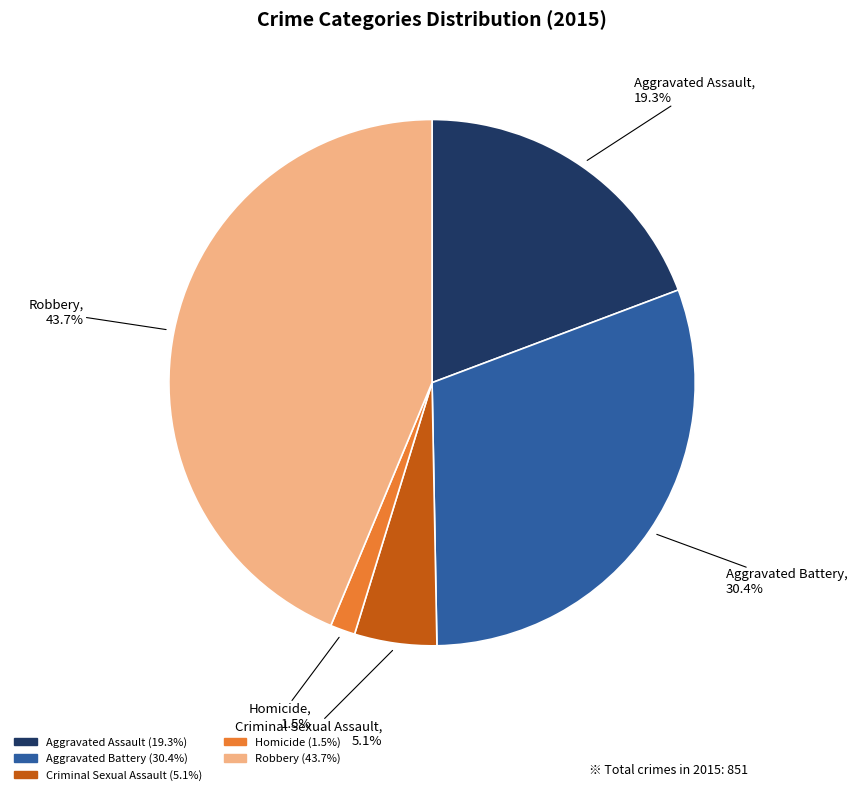

To the nearest percent, what percentage of the pie is Aggravated Battery?

30%